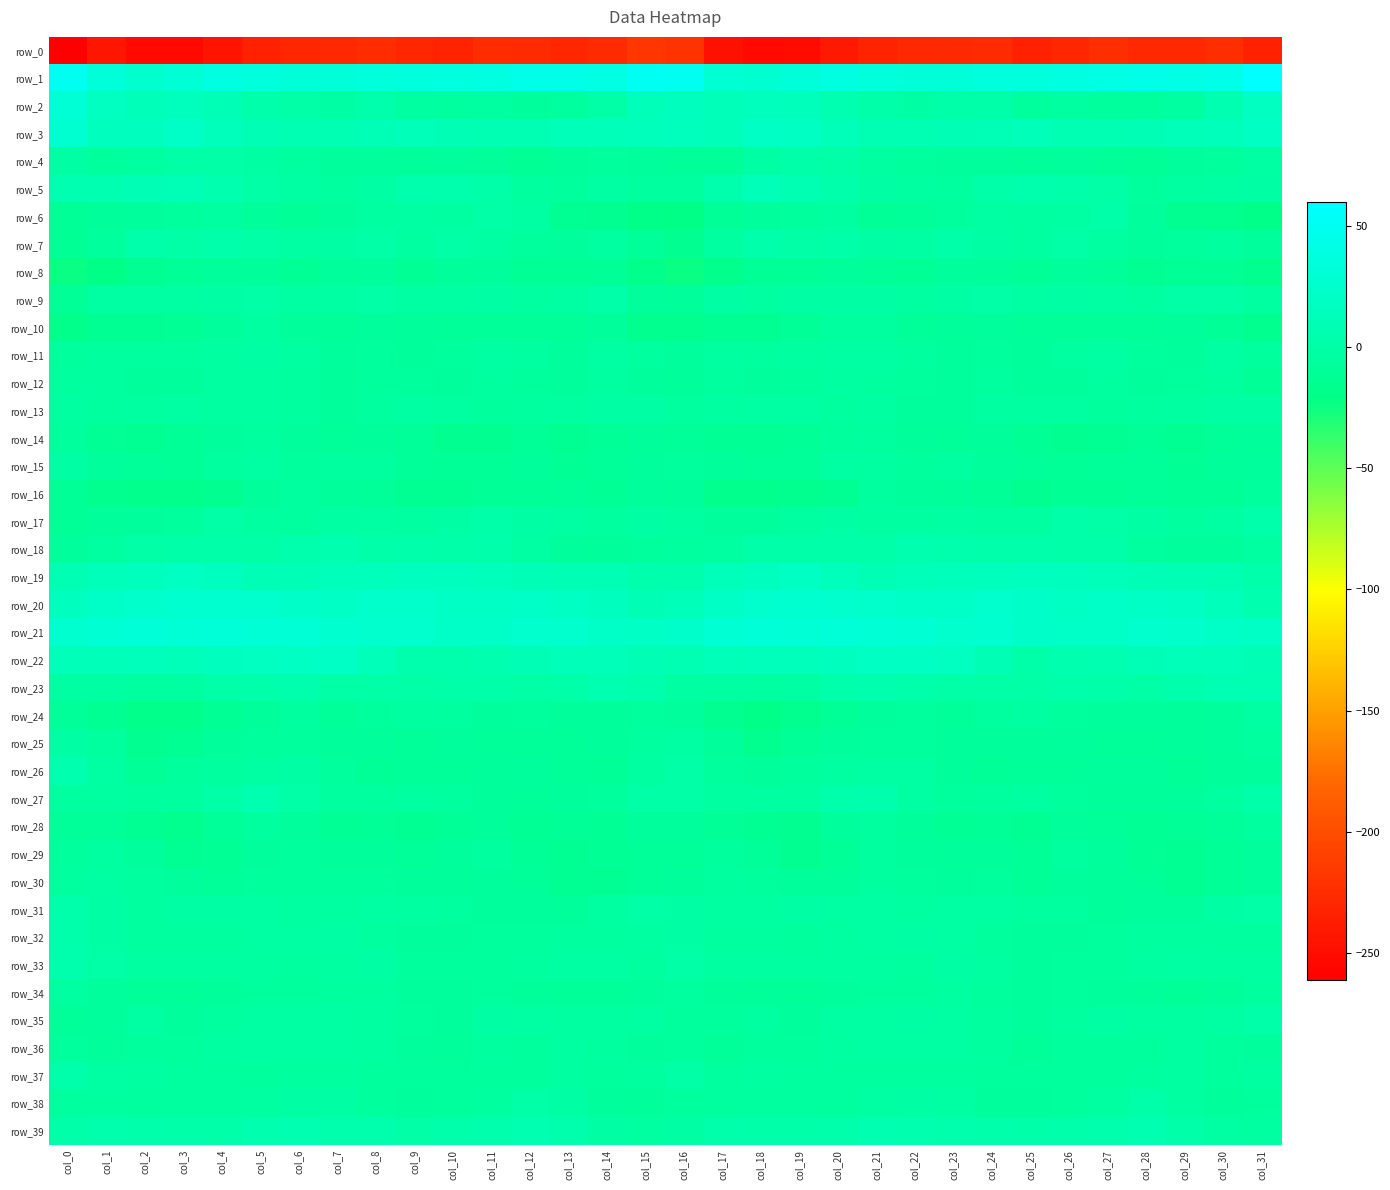

The row_34 series shows -5.6 at col_0. True or false?

False